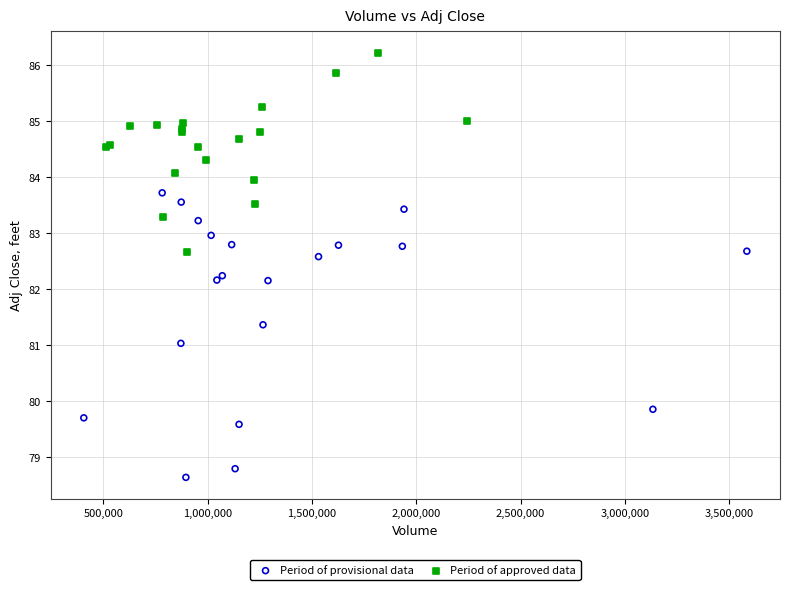

Which series reaches the minimum Y coordinate?

Period of provisional data